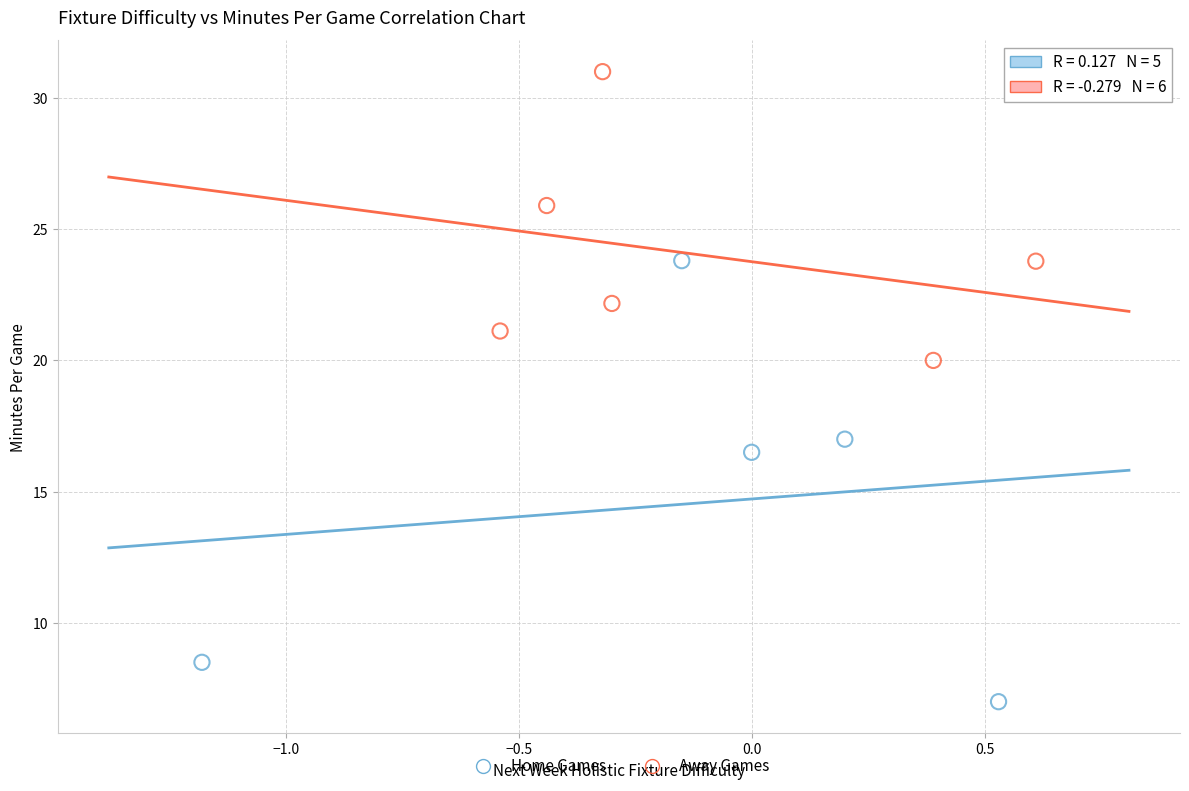

Which series contains the lowest Y value?

Home Games